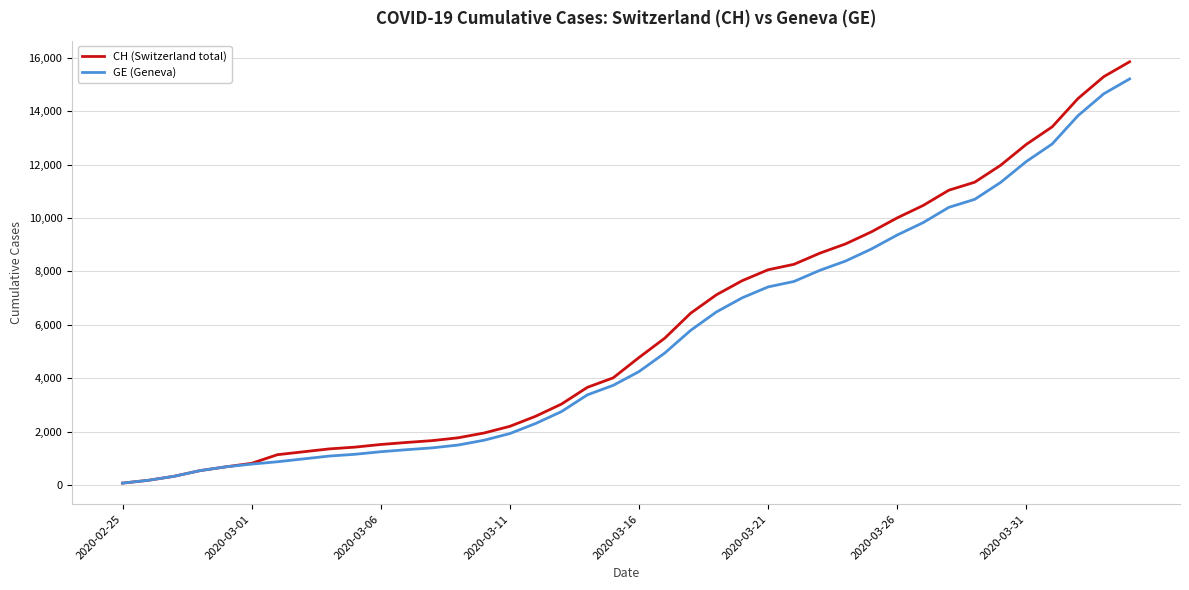

What is the highest value of the GE (Geneva) series?

15208